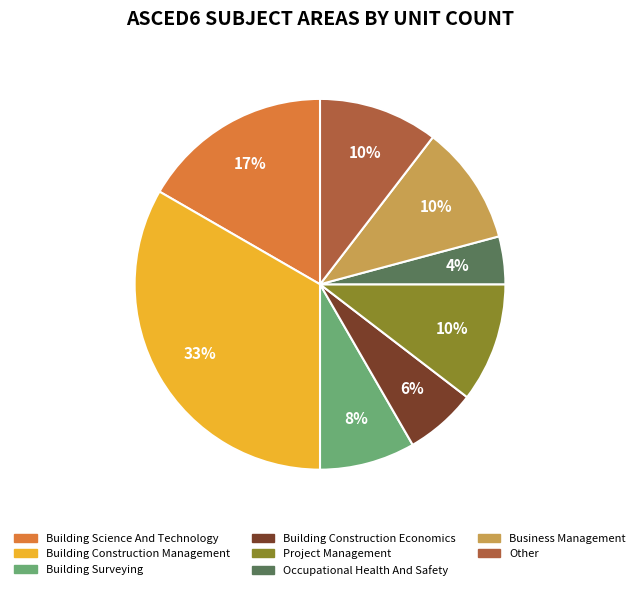

How many segments does this pie chart have?

8